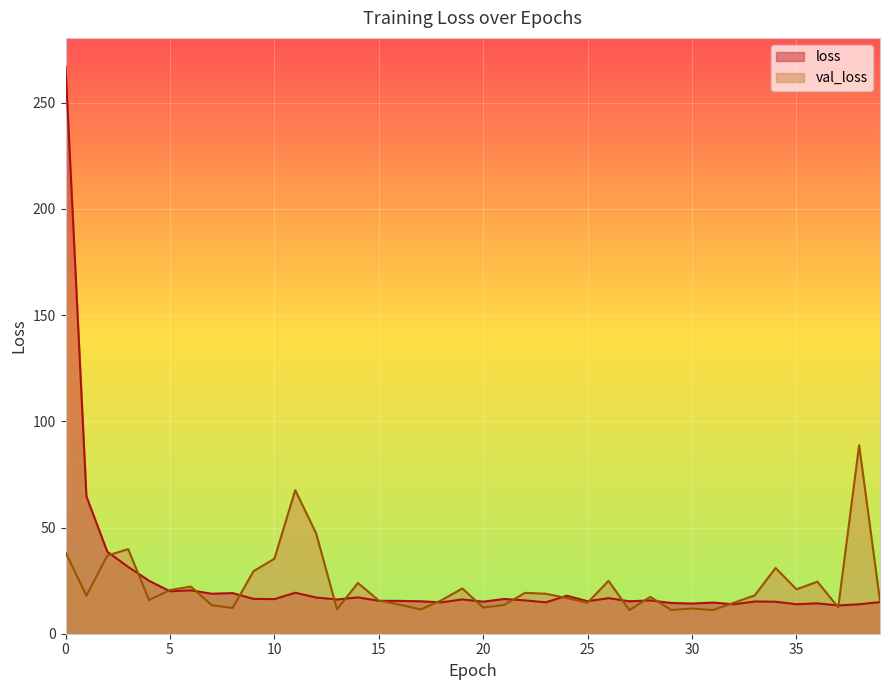

What is the difference between the maximum and minimum values in the loss series?

253.9